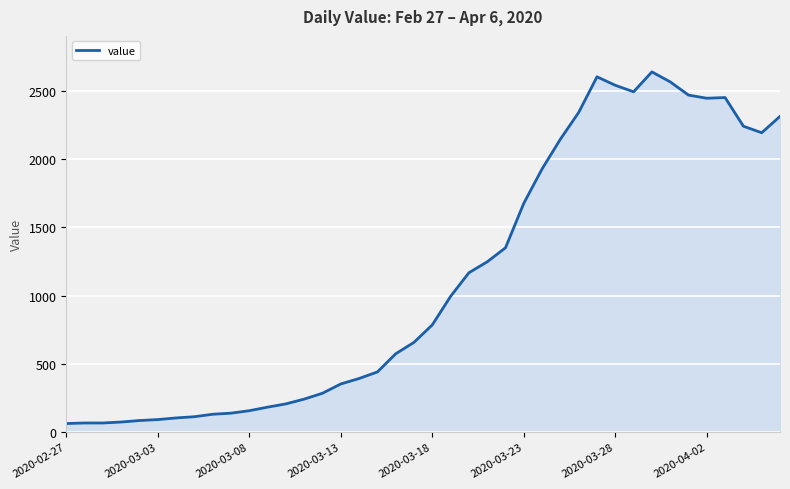

What is the difference between the maximum and minimum values?

2577